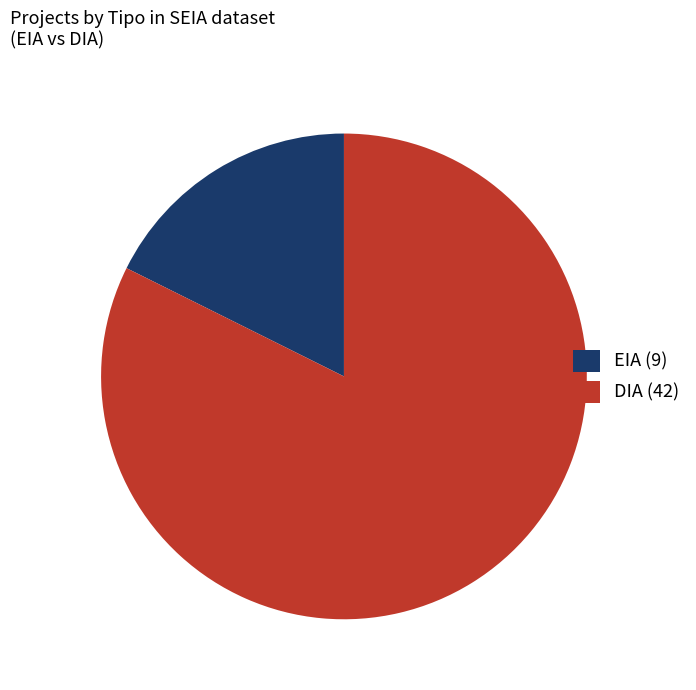

Is the sum of DIA (42) and EIA (9) greater than half?

Yes